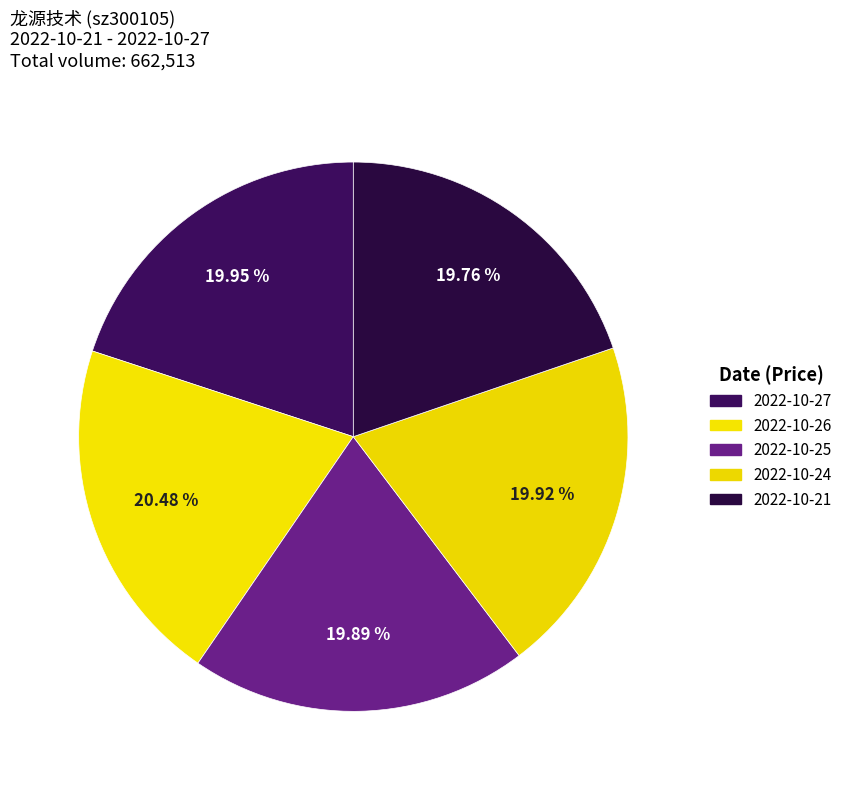

Which slice is the largest?

2022-10-26